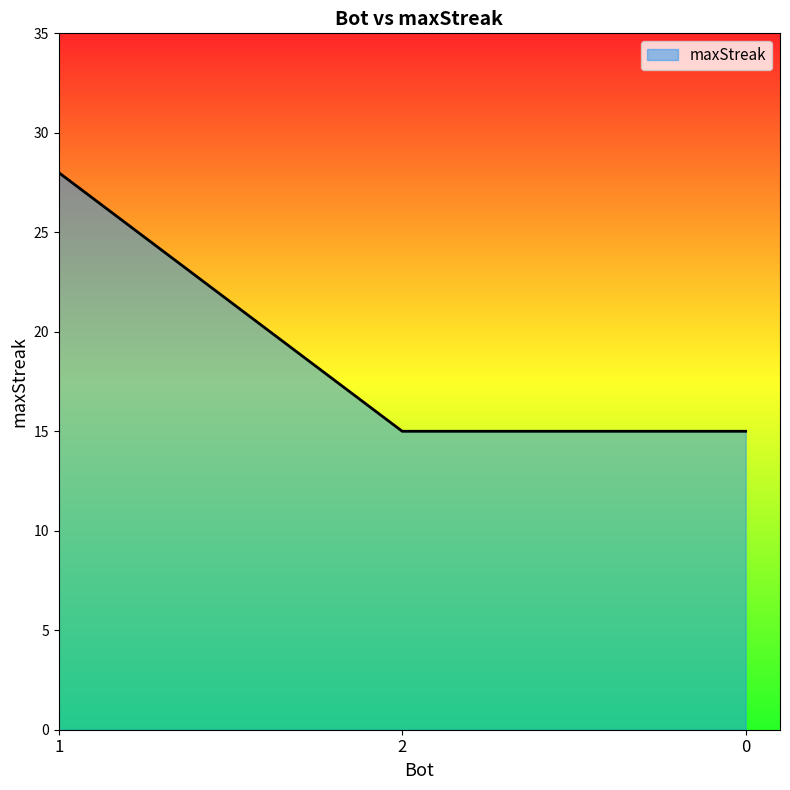

Between 2 and 1, which is larger?

1